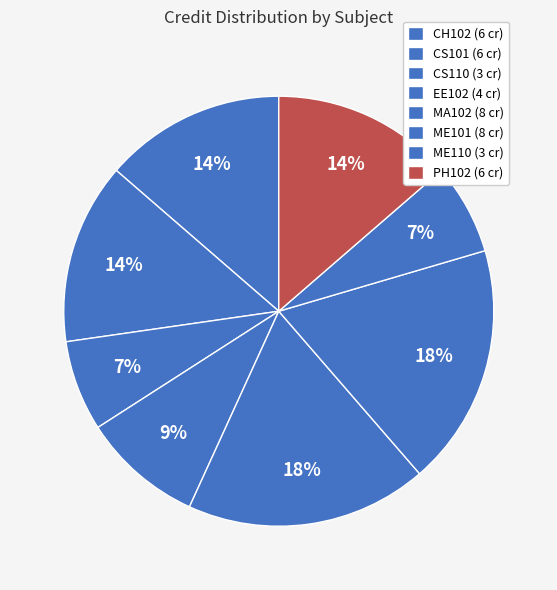

How many segments does this pie chart have?

8